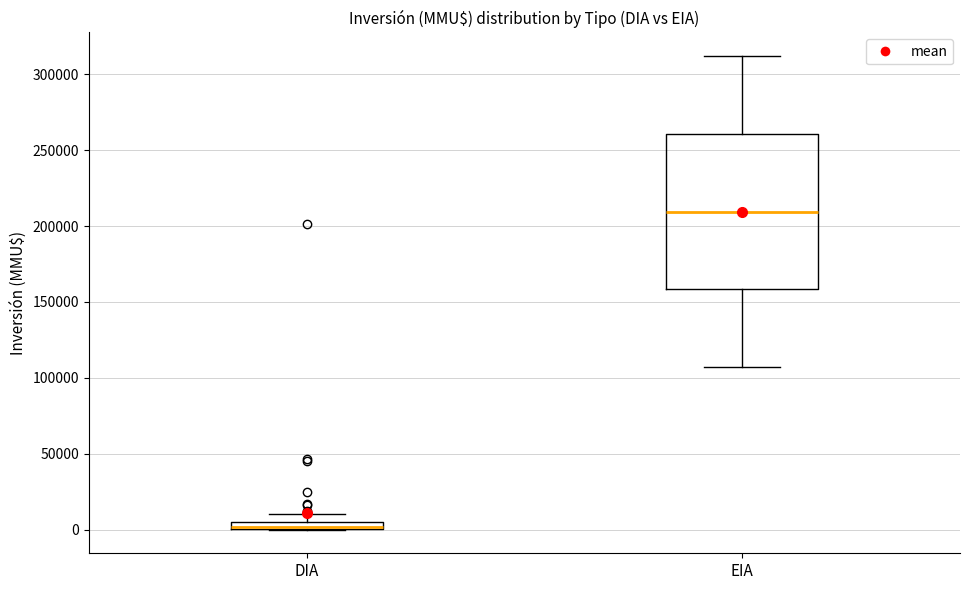

Comparing the boxes themselves (not the whiskers), which one is the tallest?

EIA